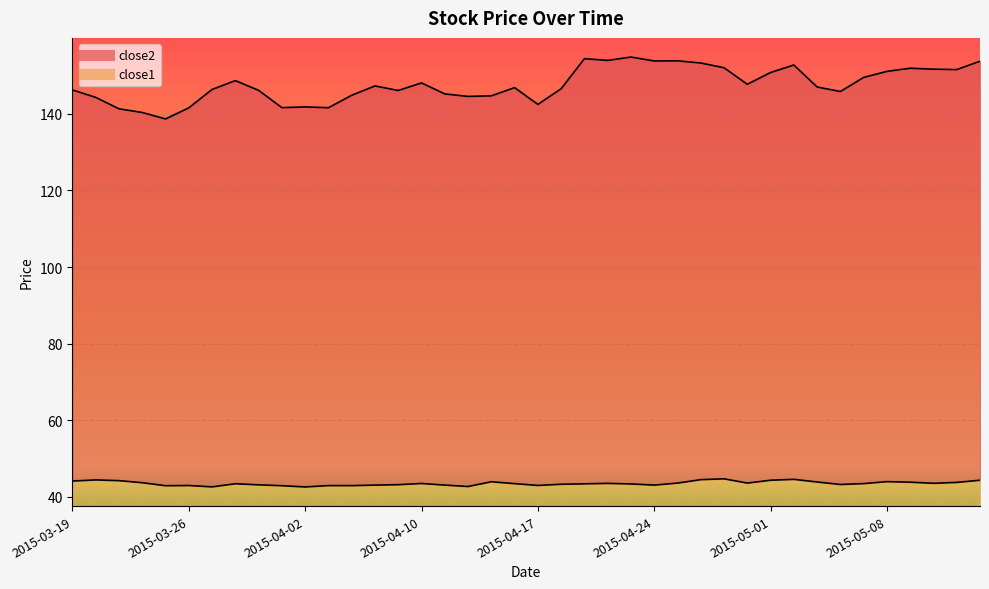

Reading left to right, extract all data points from this chart.

close2: 146.2	144.3	141.3	140.3	138.6	141.5	146.3	148.6	146.1	141.6	141.8	141.6	144.8	147.2	146.1	148.0	145.2	144.5	144.7	146.8	142.4	146.5	154.4	153.9	154.8	153.8	153.8	153.2	152.0	147.7	150.8	152.7	147.0	145.8	149.5	151.1	151.9	151.6	151.5	153.7
close1: 44.2	44.4	44.3	43.7	42.9	43.0	42.6	43.4	43.2	42.9	42.6	43.0	43.0	43.1	43.2	43.5	43.1	42.7	44.0	43.5	43.0	43.3	43.4	43.5	43.4	43.1	43.6	44.5	44.7	43.6	44.4	44.6	43.9	43.3	43.5	44.0	43.9	43.6	43.8	44.4